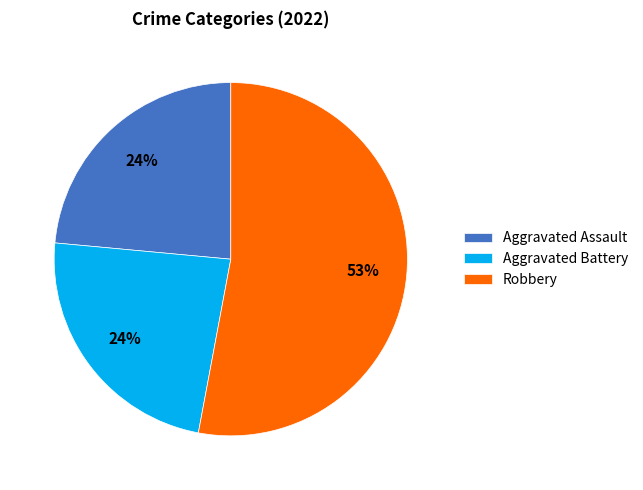

Combined, do Robbery and Aggravated Battery account for over 50%?

Yes